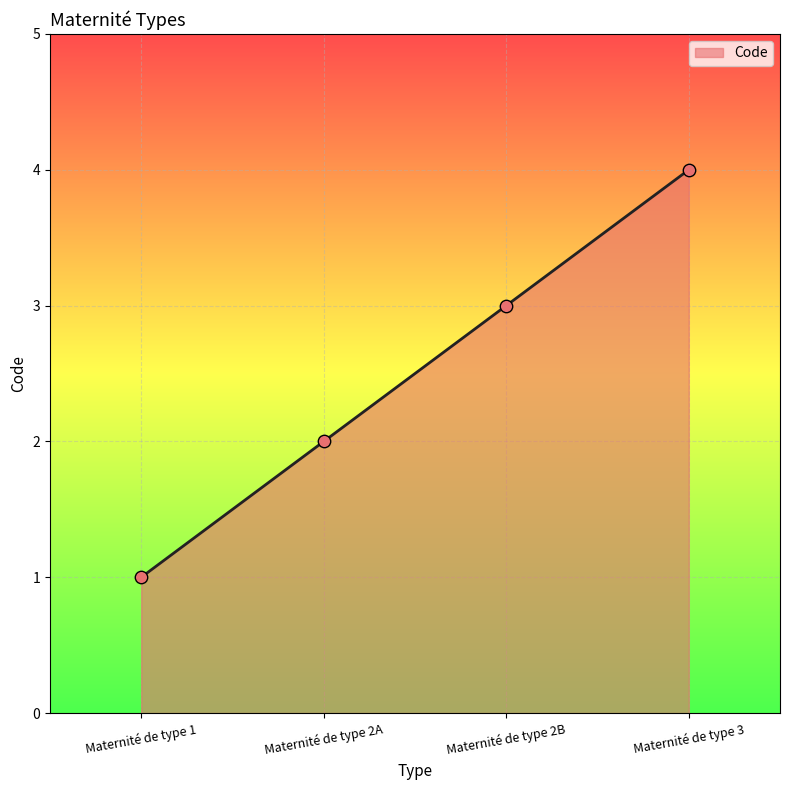

Approximately how many times larger is the value at Maternité de type 2B compared to Maternité de type 2A?

1.5